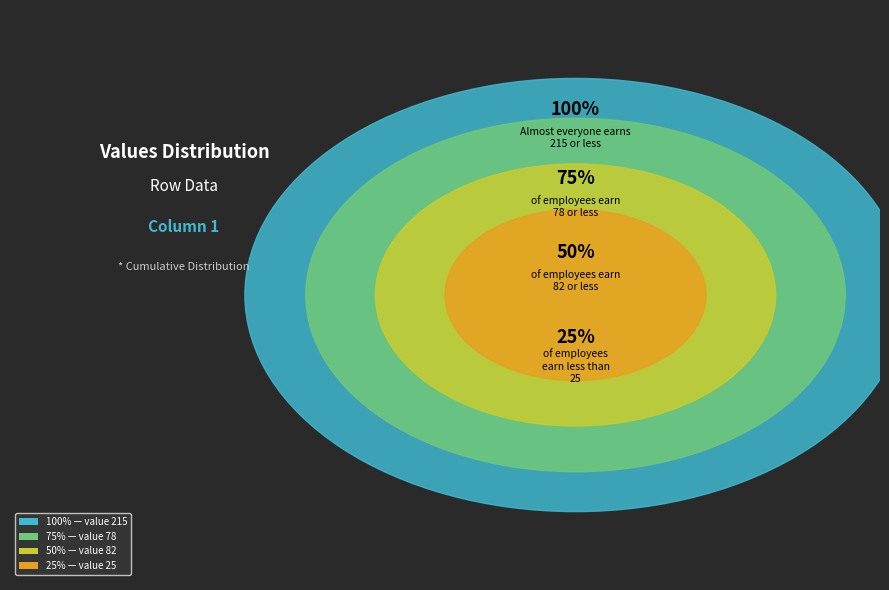

To the nearest percent, what is the difference between the largest and smallest slice percentages?

48%